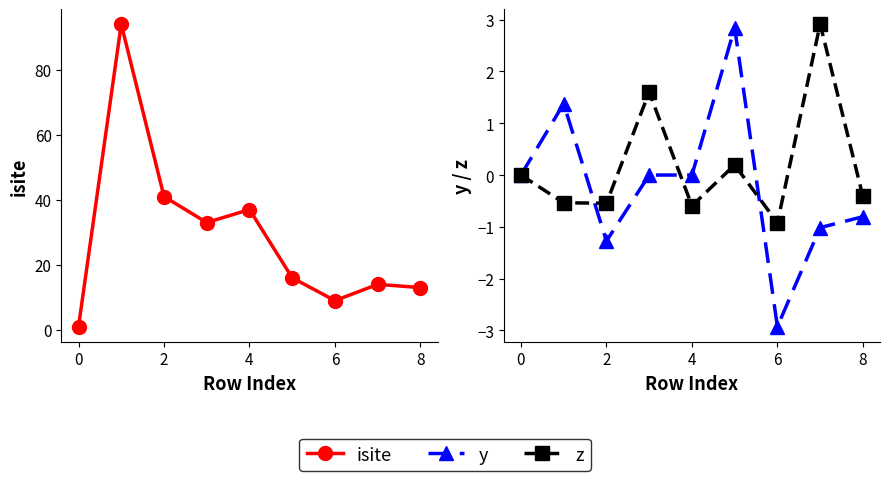

Is it true that isite equals 15.8 at 4?

False